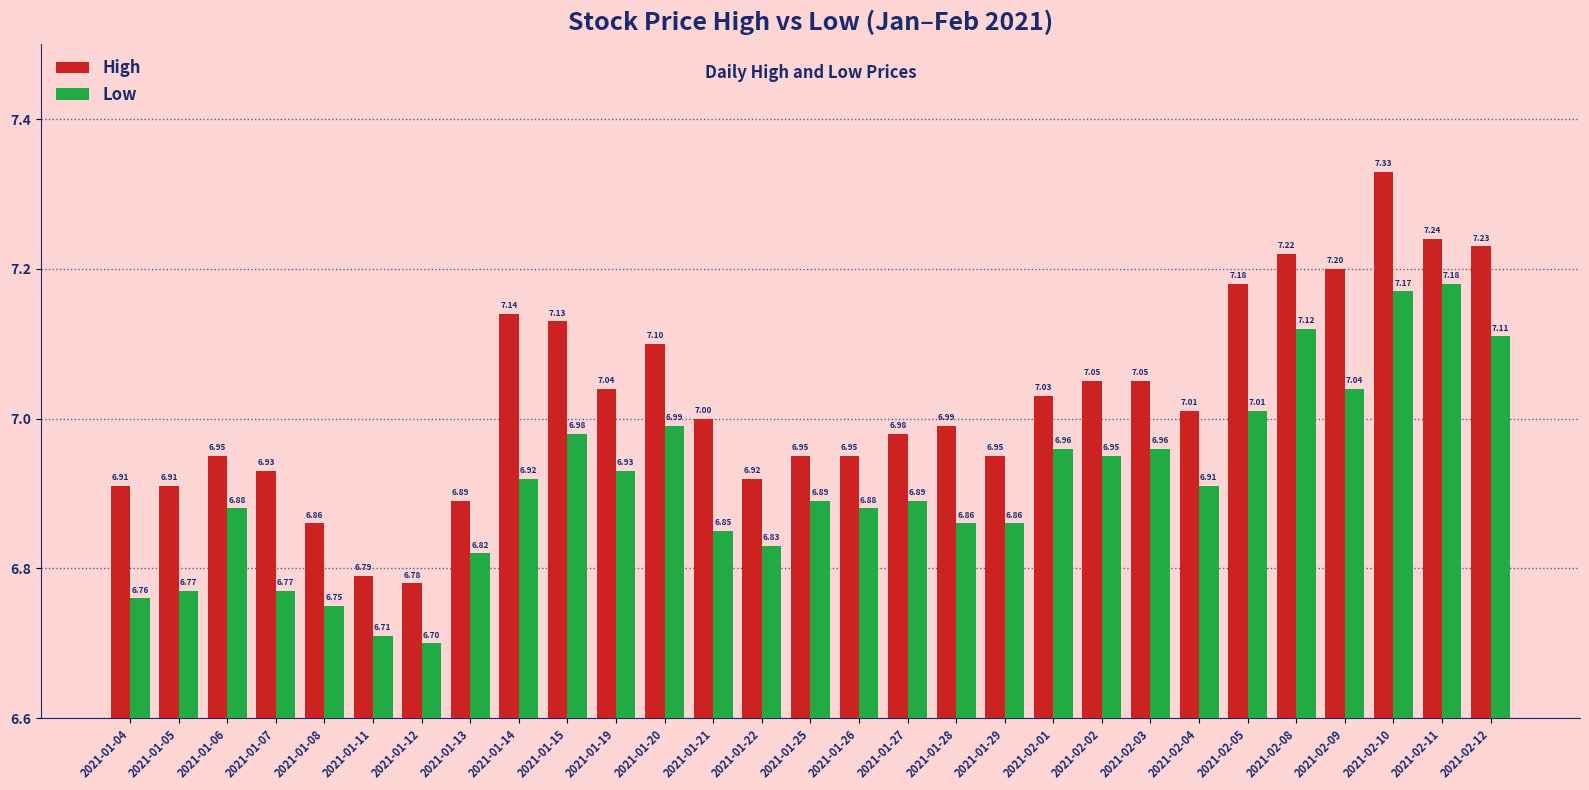

How many data points in High are less than 7?

14